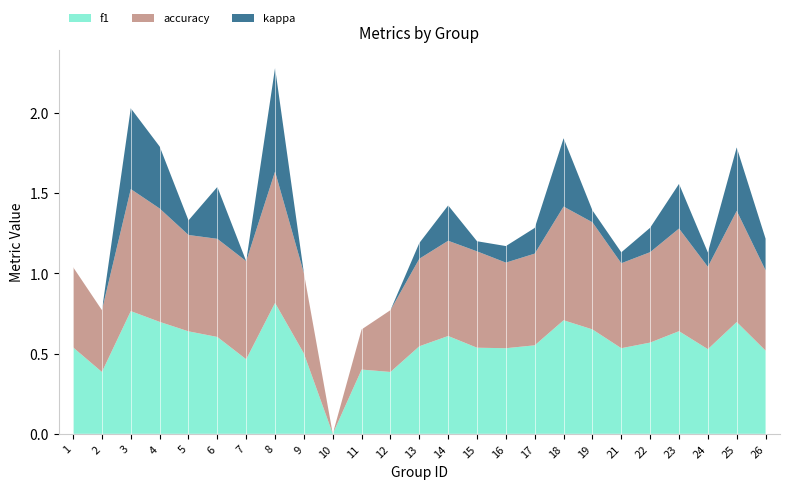

The value of f1 at 11 is 0.2. True or false?

False